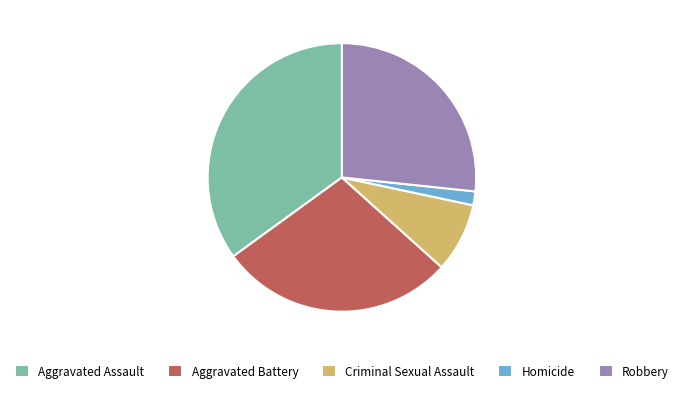

Count the number of slices in the pie.

5